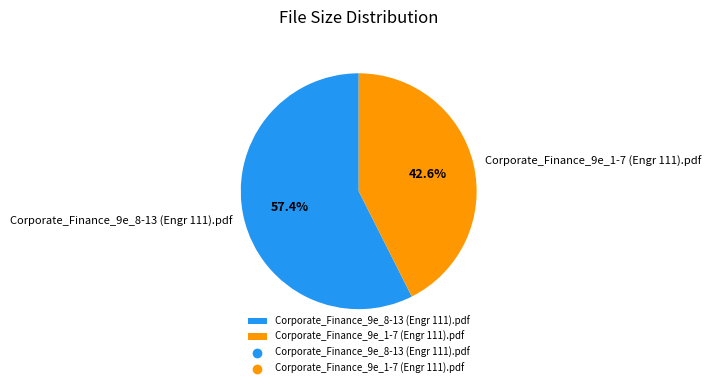

To the nearest percent, what is the difference between the Corporate_Finance_9e_8-13 (Engr 111).pdf and Corporate_Finance_9e_1-7 (Engr 111).pdf slice percentages?

15%